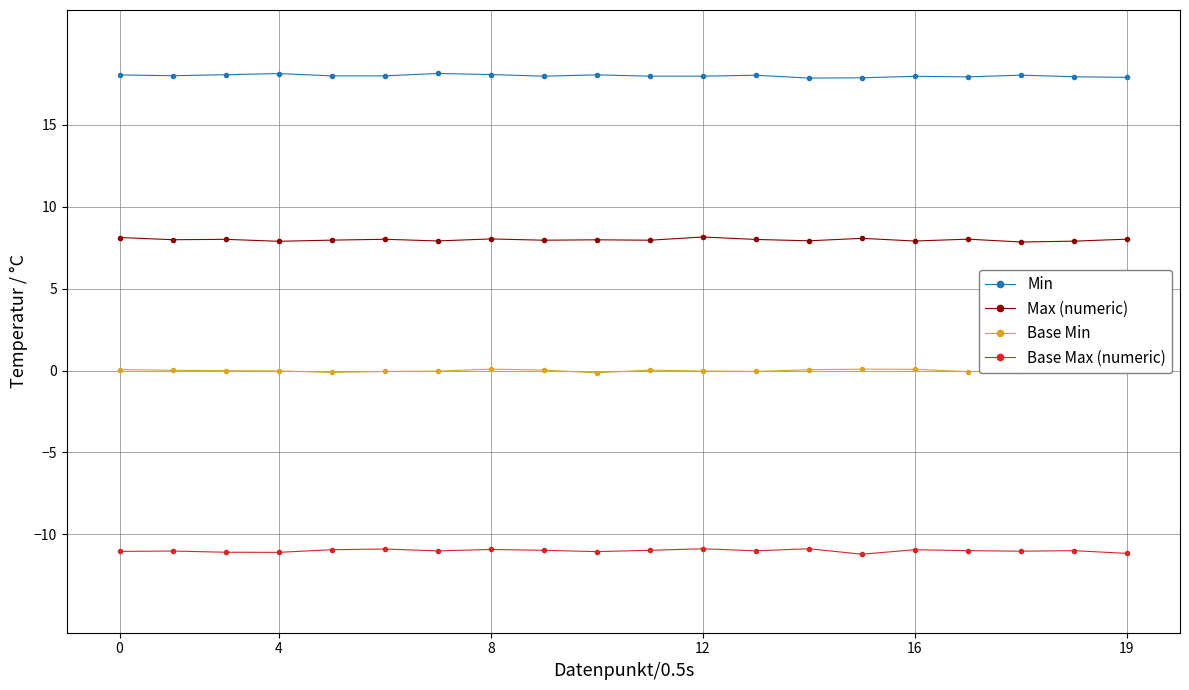

At how many categories does at least one series exceed 9?

20